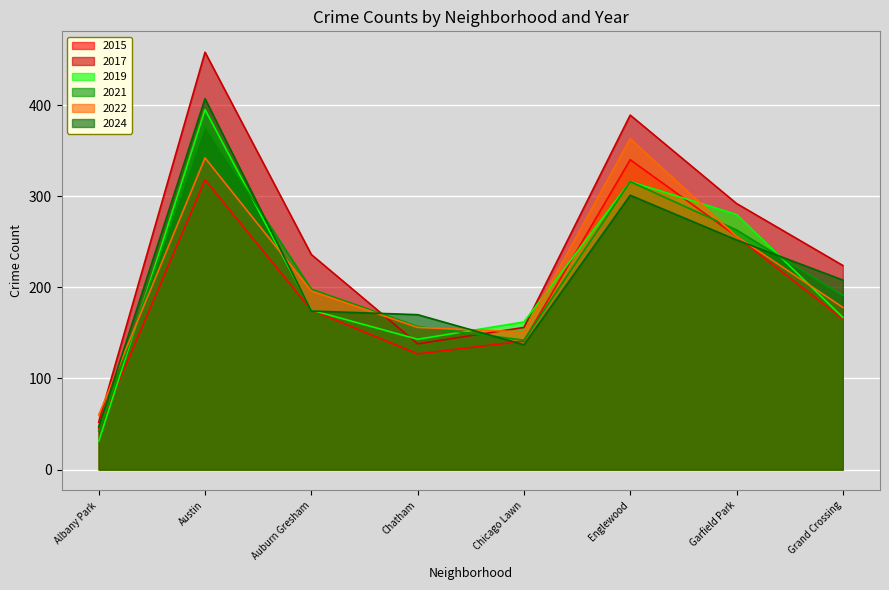

How many lines are shown in the chart?

6